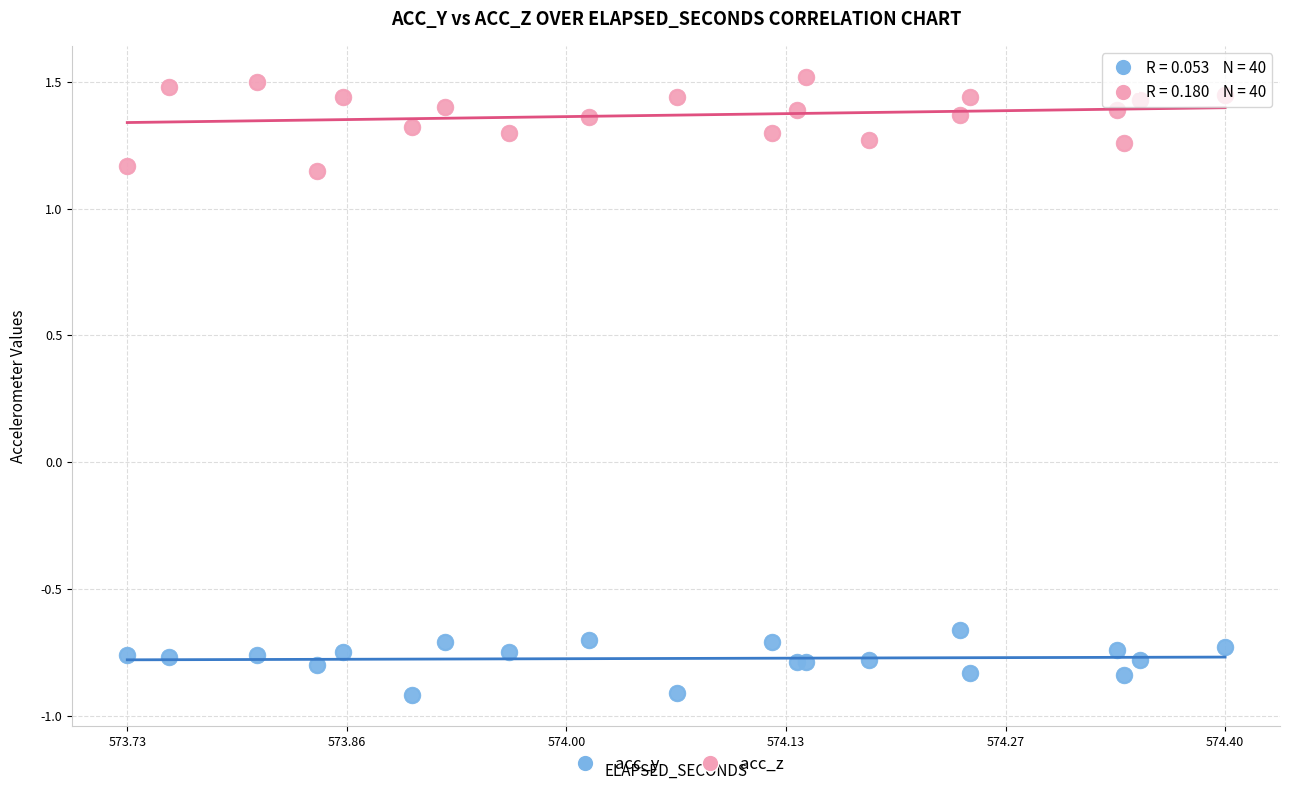

Which series reaches the maximum Y coordinate?

acc_z